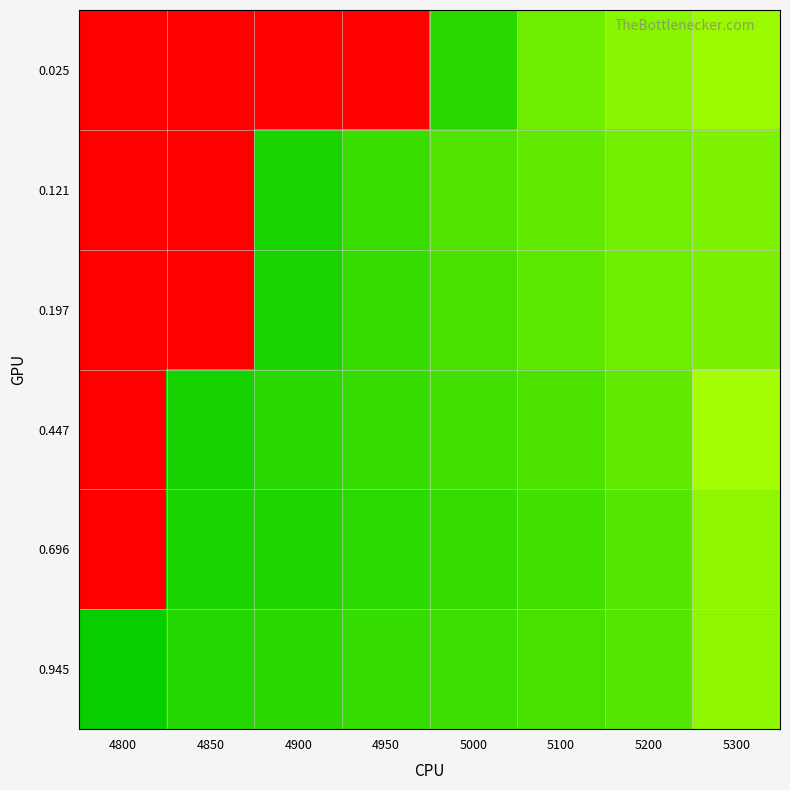

Reading left to right, extract all data points from this chart.

0.025: 4800=1.0	4850=1.0	4900=1.0	4950=1.0	5000=0.1	5100=0.1	5200=0.2	5300=0.2
0.121: 4800=1.0	4850=1.0	4900=0.1	4950=0.1	5000=0.1	5100=0.1	5200=0.1	5300=0.2
0.197: 4800=1.0	4850=1.0	4900=0.1	4950=0.1	5000=0.1	5100=0.1	5200=0.1	5300=0.2
0.447: 4800=1.0	4850=0.1	4900=0.1	4950=0.1	5000=0.1	5100=0.1	5200=0.1	5300=0.2
0.696: 4800=1.0	4850=0.1	4900=0.1	4950=0.1	5000=0.1	5100=0.1	5200=0.1	5300=0.2
0.945: 4800=0.1	4850=0.1	4900=0.1	4950=0.1	5000=0.1	5100=0.1	5200=0.1	5300=0.2